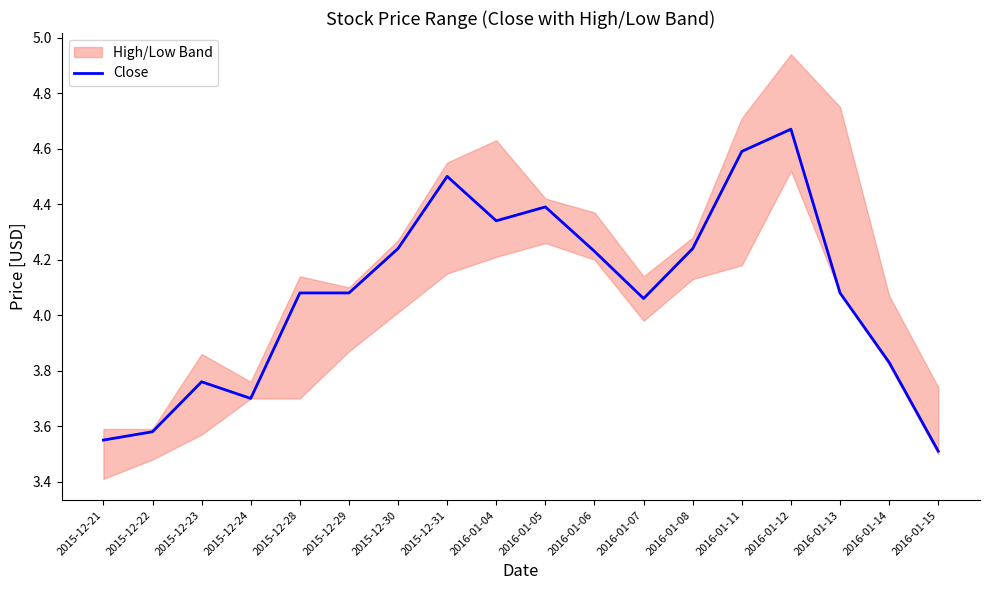

What is the change in value from 2016-01-04 to 2016-01-08?

-0.1